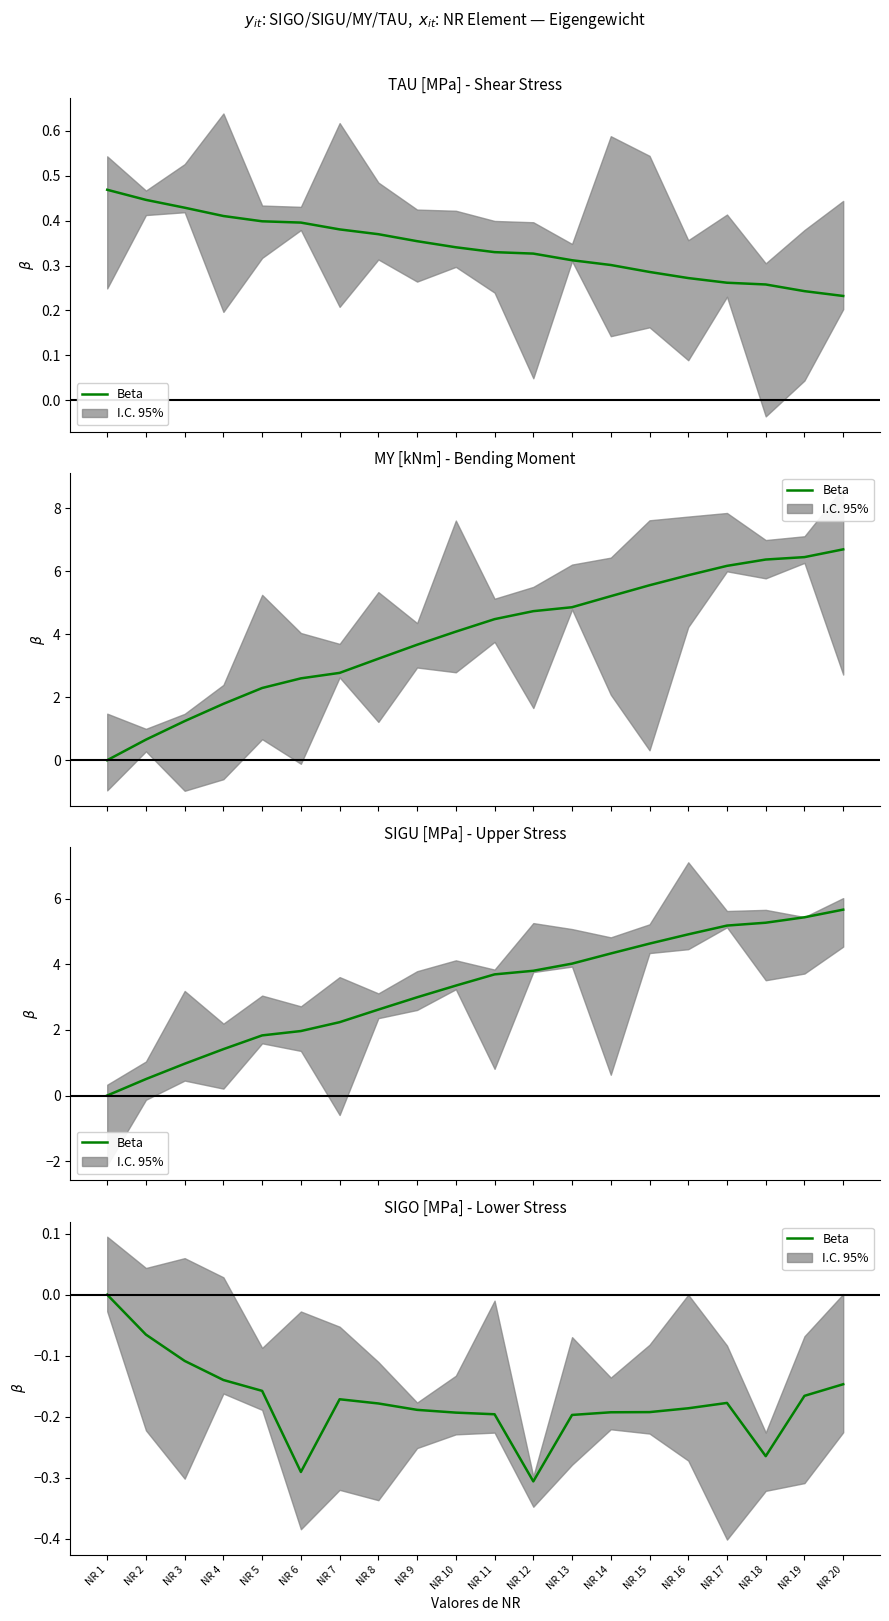

What is the value of the 14th point from the left?

-0.2